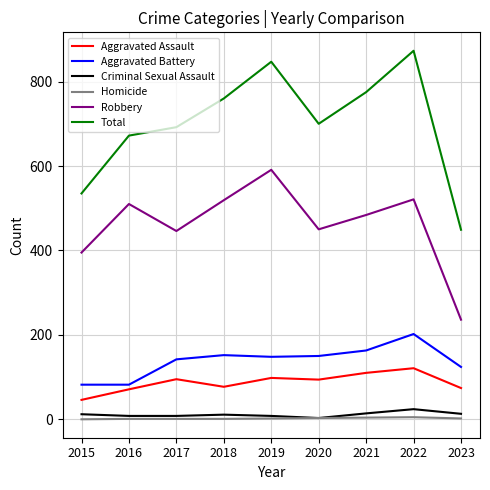

Which category has the lowest value in the Robbery series?

2023